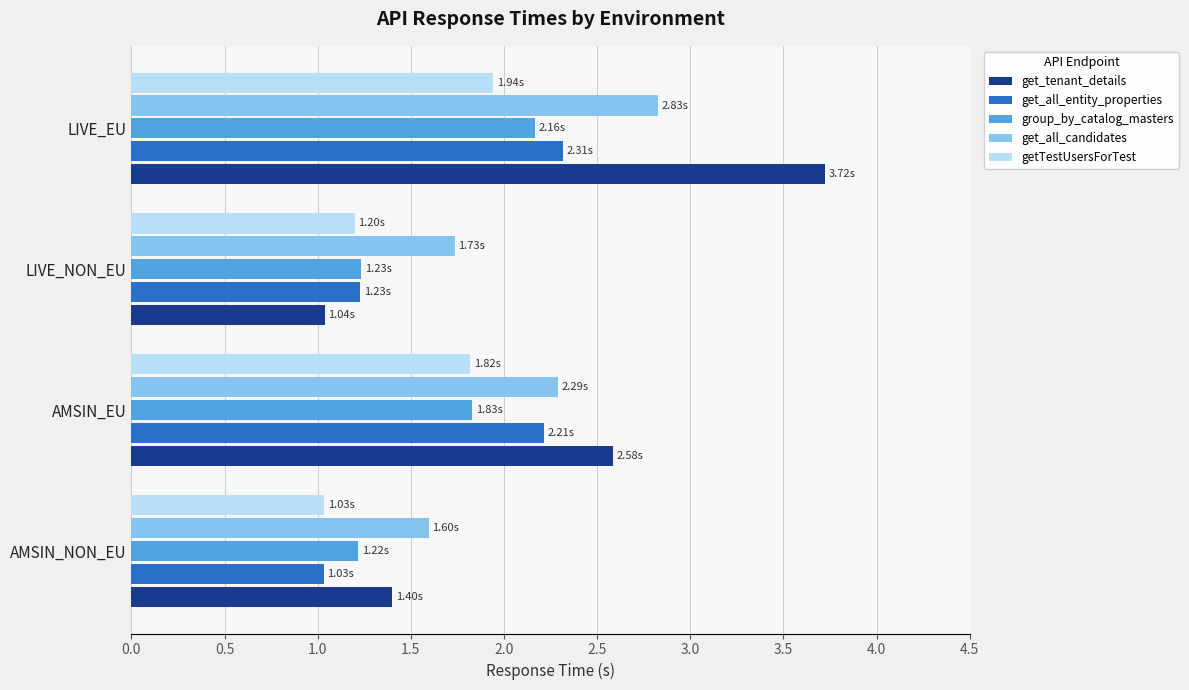

Which label corresponds to the largest value in the chart?

LIVE_EU